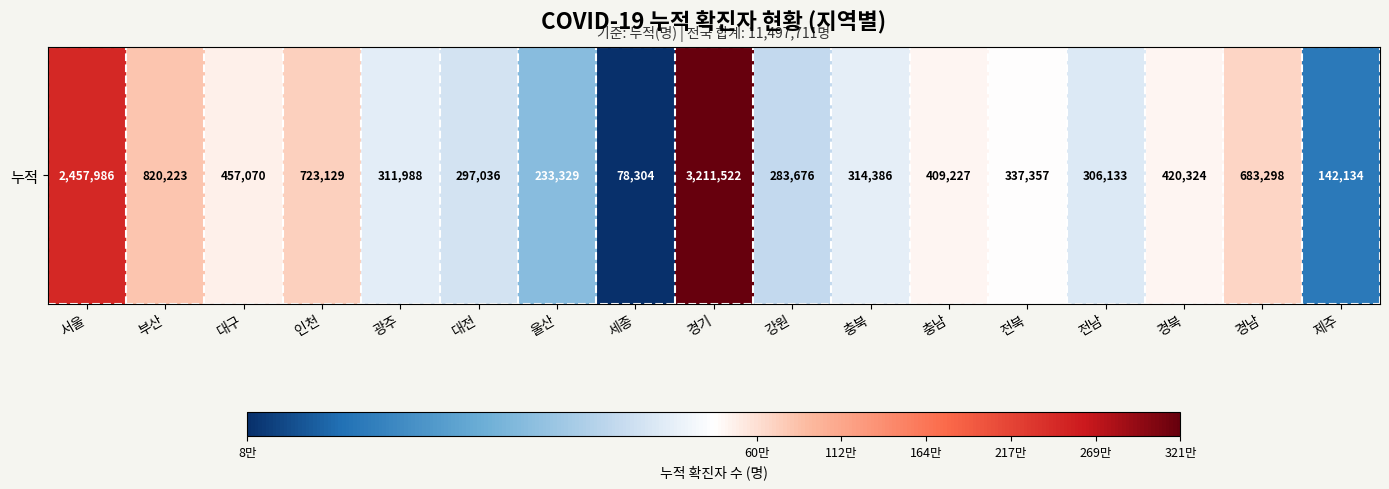

What is the difference between the values at 충남 and 대구?

47843